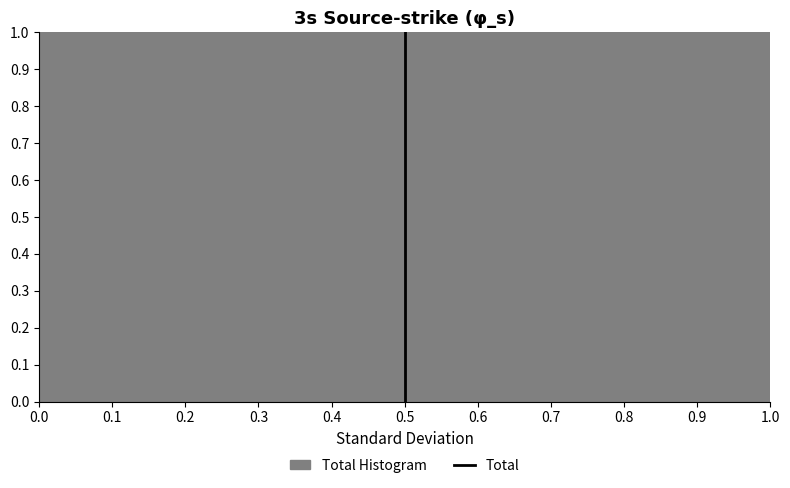

Reading left to right, transcribe this chart: for each bar, give the range it covers on the x-axis and its height. The values are not printed on the chart, so give them approximately, as read against the axis.

0.0 to 0.1: 1
0.1 to 0.2: 1
0.2 to 0.3: 1
0.3 to 0.4: 1
0.4 to 0.5: 1
0.5 to 0.6: 1
0.6 to 0.7: 1
0.7 to 0.8: 1
0.8 to 0.9: 1
0.9 to 1.0: 1